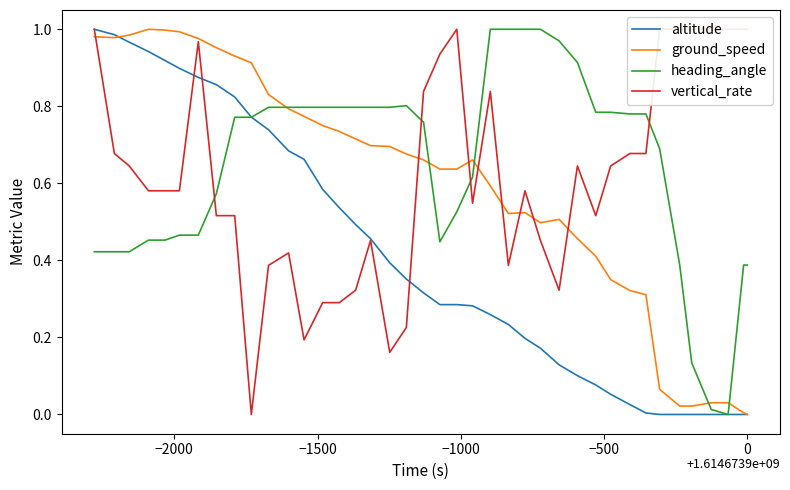

True or false: altitude and heading_angle intersect in this chart.

True